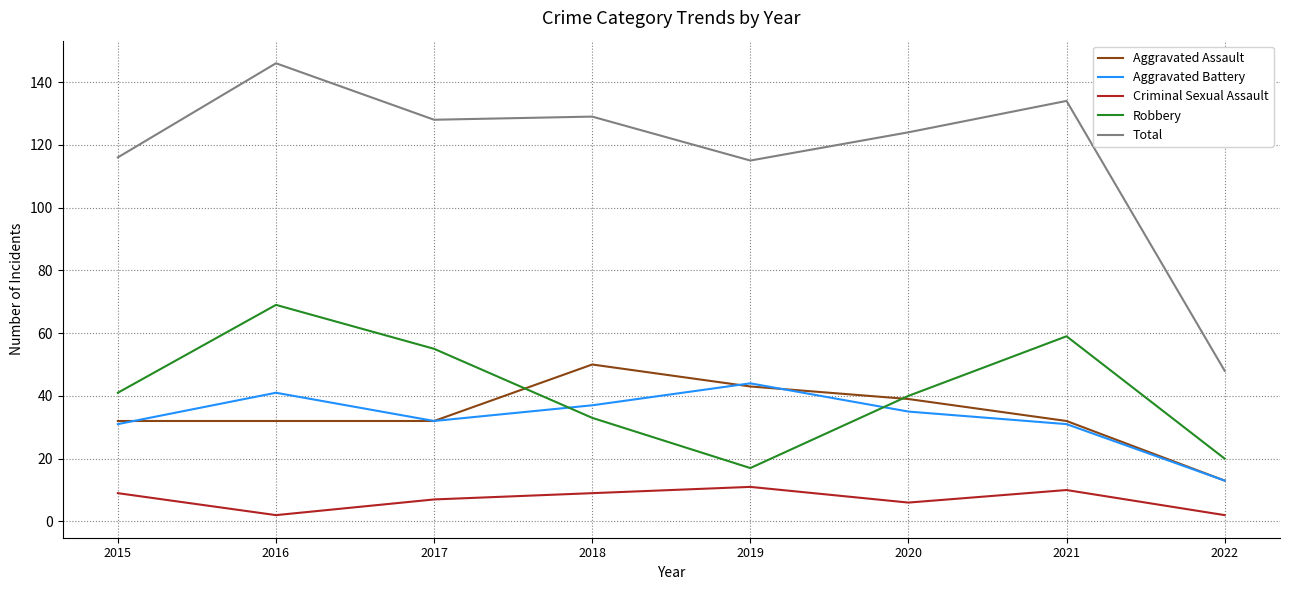

True or false: Criminal Sexual Assault and Aggravated Assault cross at least once.

False